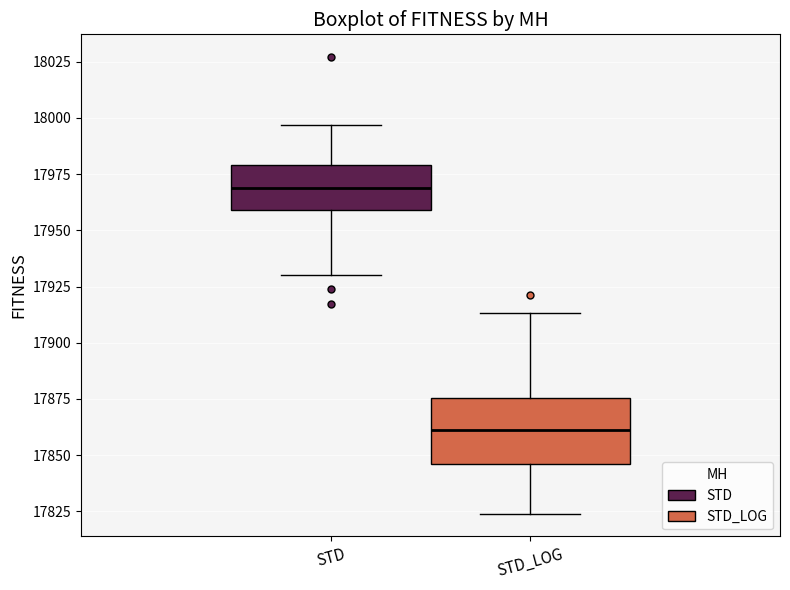

Reading left to right, transcribe this box plot: for each box, give where its median line is, the range the box spans, and where its two whiskers end, as read against the y-axis. The values are not printed on the chart, so give them approximately, as read against the axis.

STD: median 17970, box 17960 to 17980, whiskers 17930 to 17995
STD_LOG: median 17860, box 17845 to 17875, whiskers 17825 to 17915